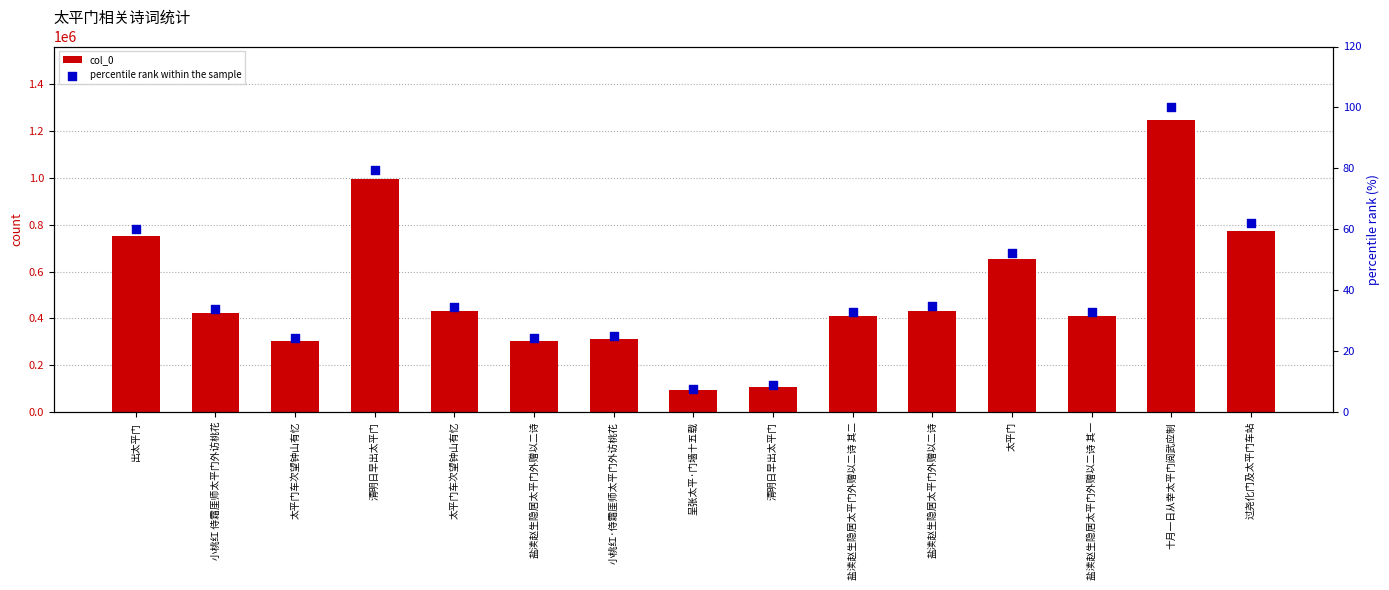

At how many categories does at least one series exceed 376292?

10